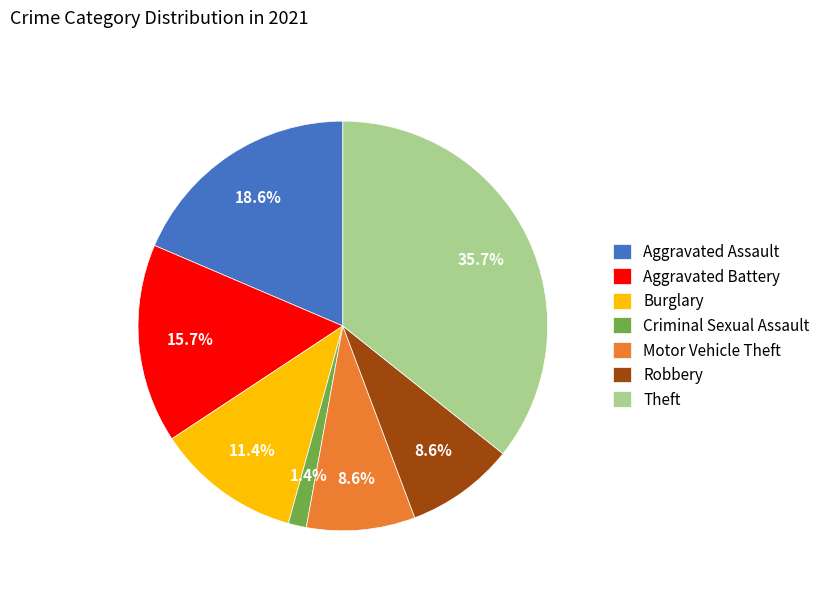

How many slices are in this pie chart?

7